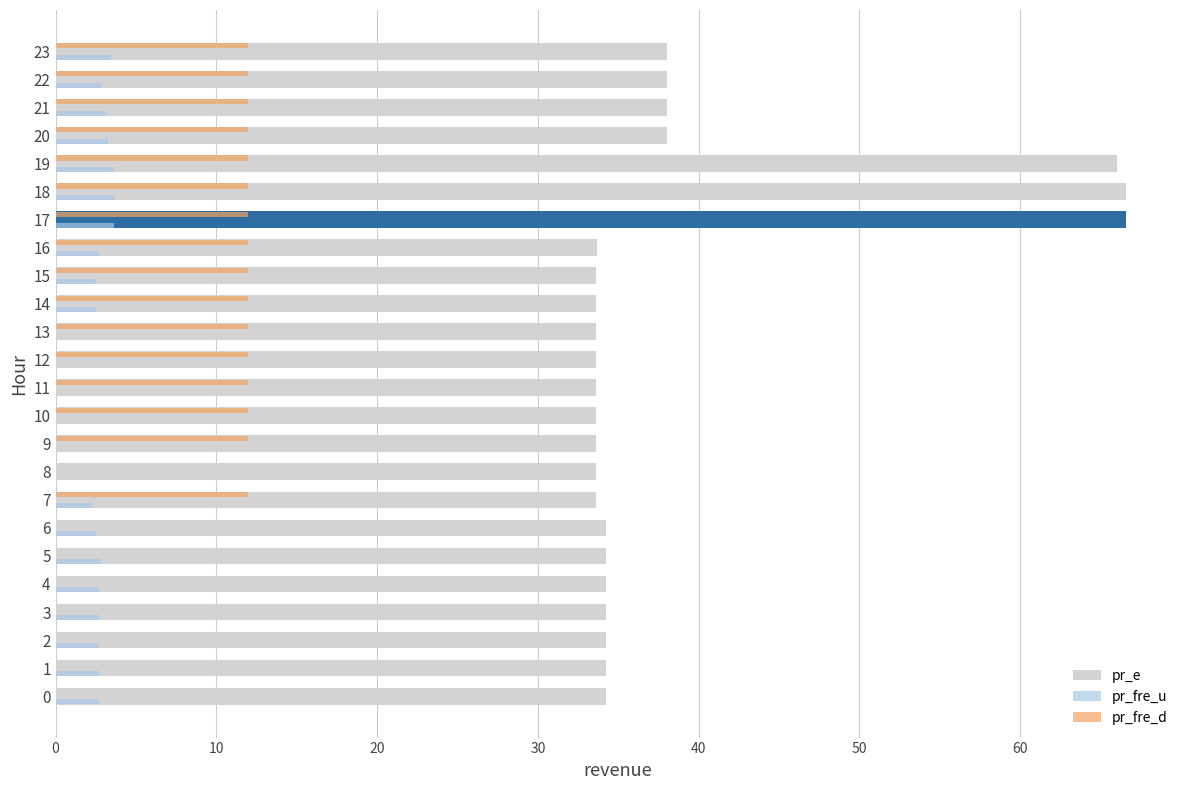

What is the sum of all pr_fre_d values?

192.0